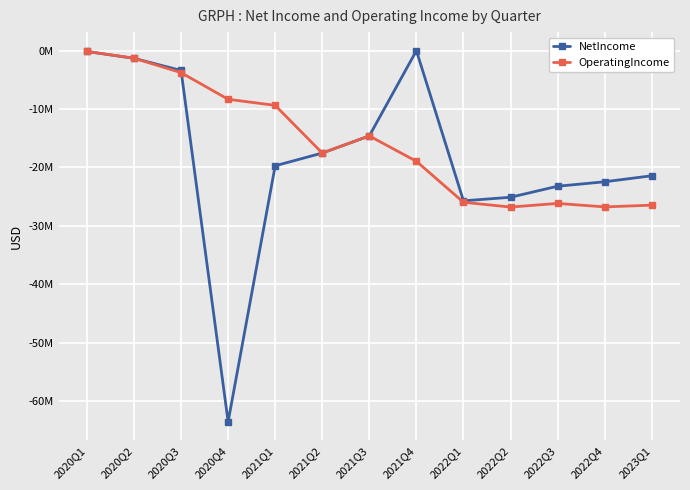

List the series in order of their peak value, lowest first.

OperatingIncome, NetIncome